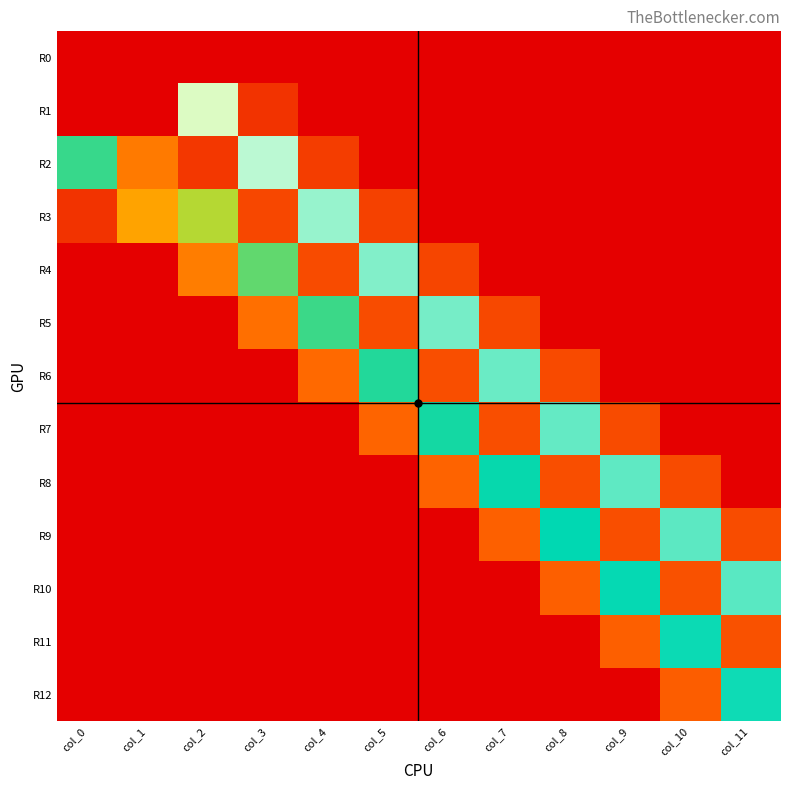

What is the spread (max minus min) of values at col_4?

0.4